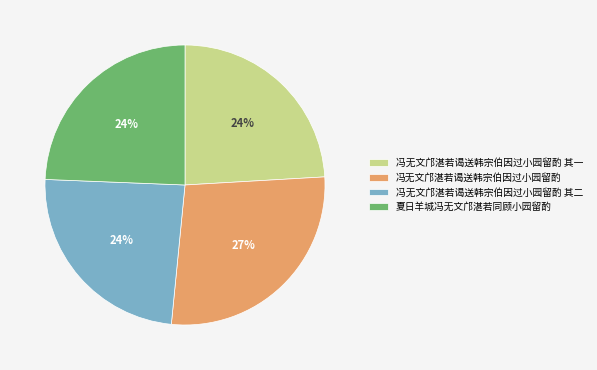

Is it true that 冯无文邝湛若谒送韩宗伯因过小园留酌 其二 is 24% of the pie?

True